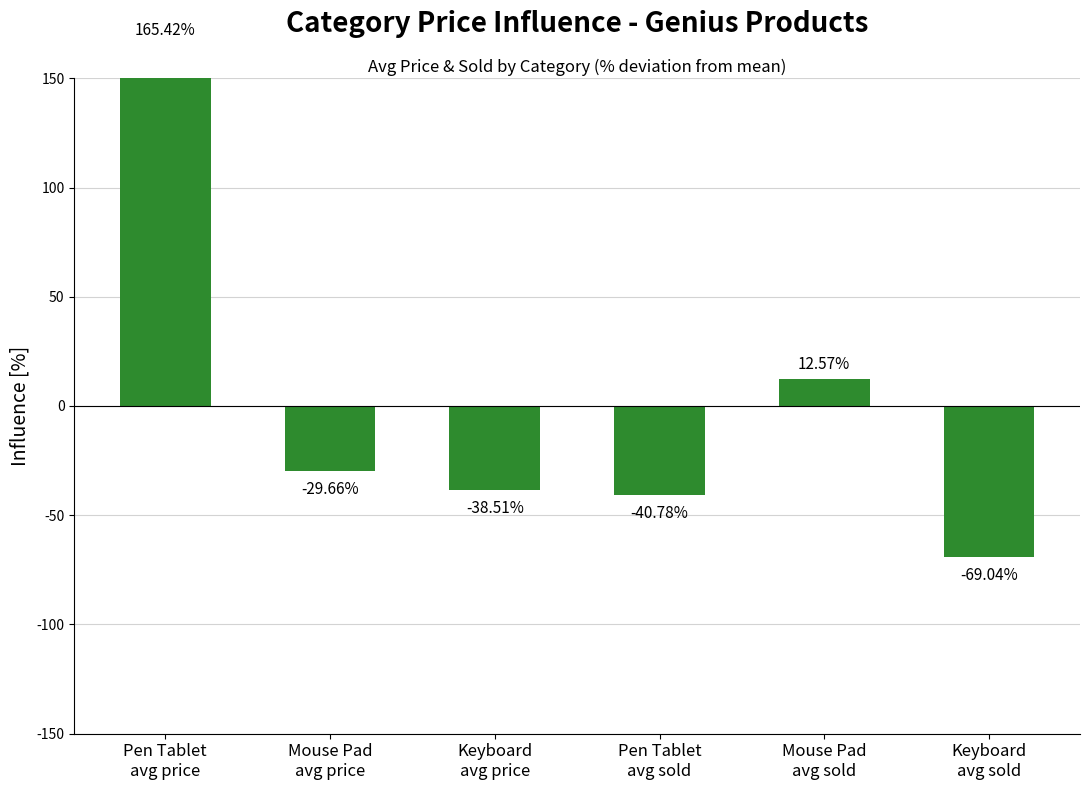

What is the label of the 3rd bar from the right?

Pen Tablet
avg sold